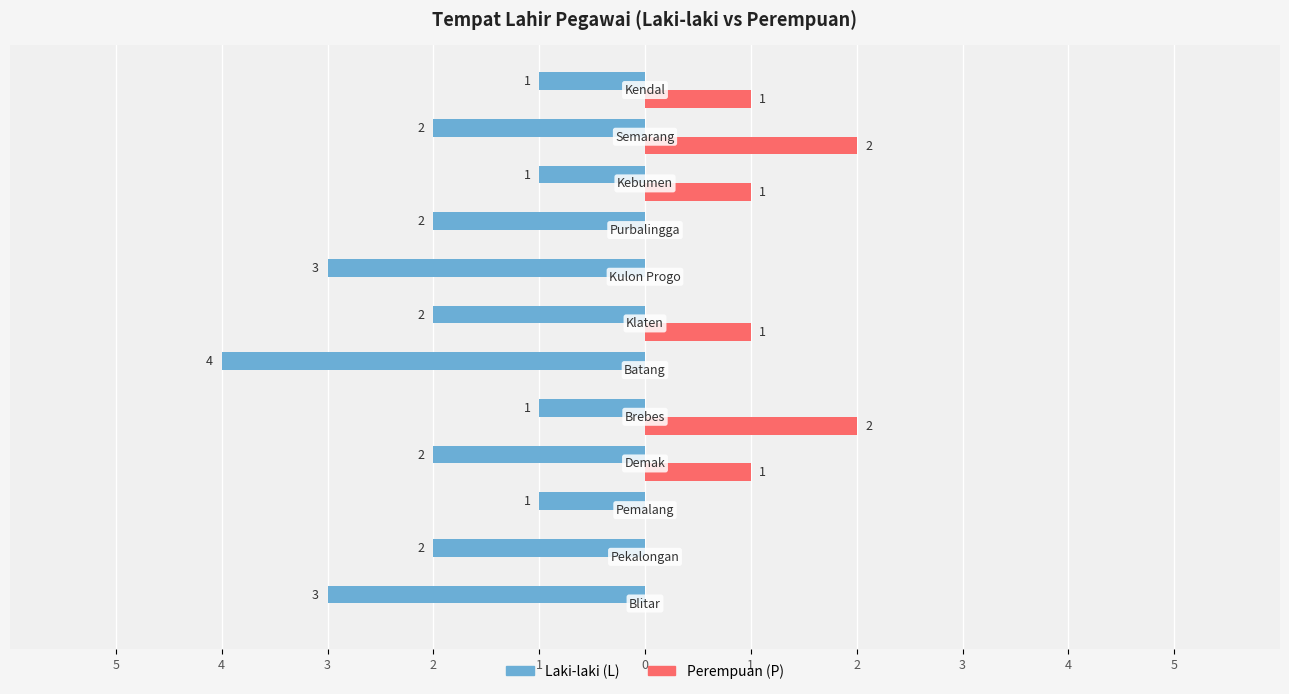

Reading left to right, what are all the values shown in this chart?

Laki-laki (L): -3	-2	-1	-2	-1	-4	-2	-3	-2	-1	-2	-1
Perempuan (P): 0	0	0	1	2	0	1	0	0	1	2	1